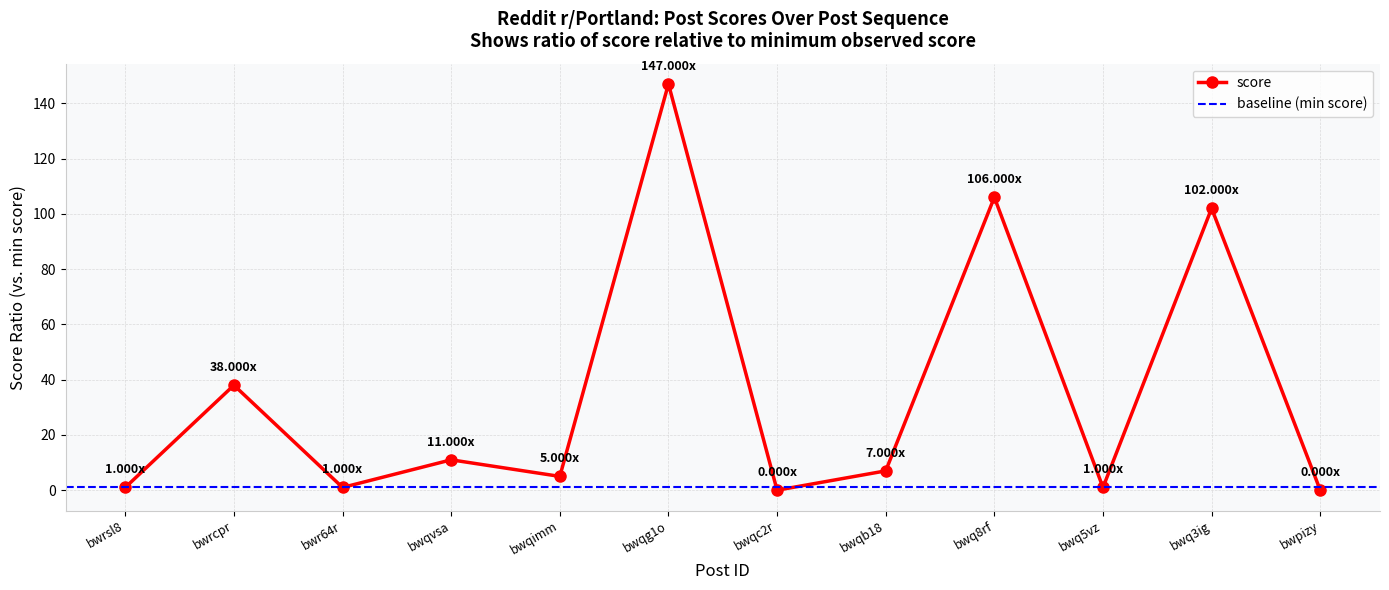

What is the sum of all values?

419